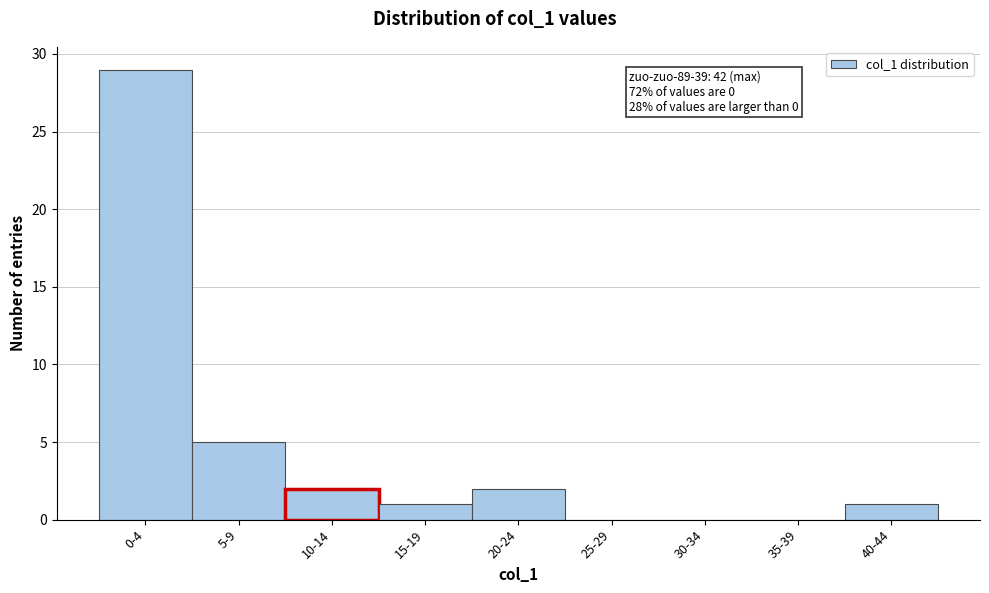

Reading left to right, transcribe all the data shown in this chart.

0-4=29	5-9=5	10-14=2	15-19=1	20-24=2	25-29=0	30-34=0	35-39=0	40-44=1